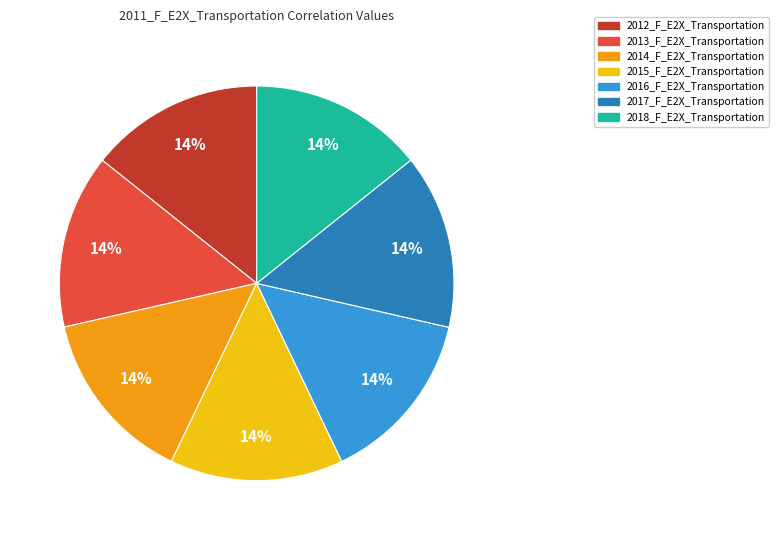

What percentage is the 2017_F_E2X_Transportation slice, to the nearest percent?

14%